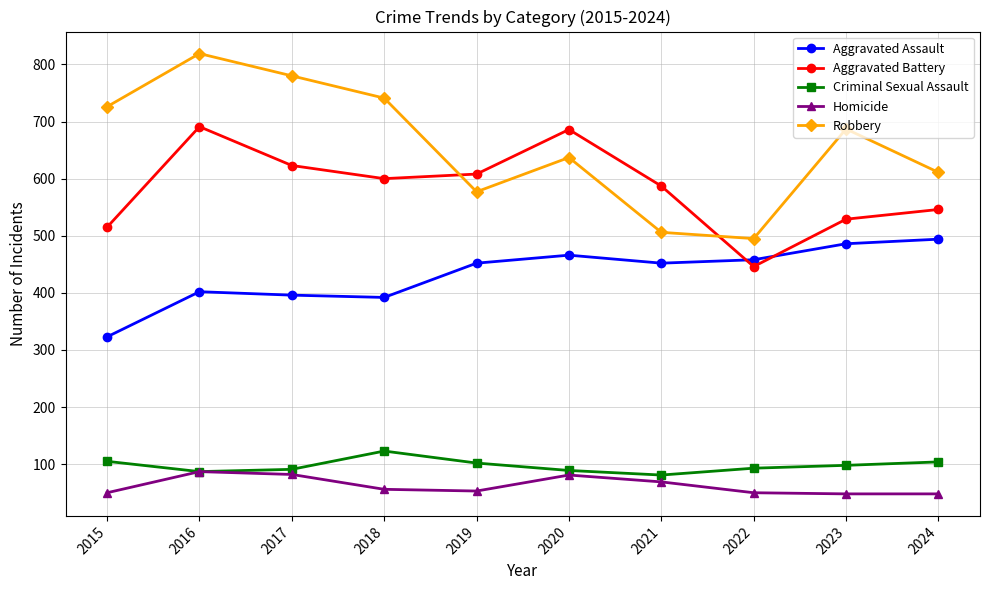

In Aggravated Assault, how many points are higher than both neighbors (excluding endpoints)?

2